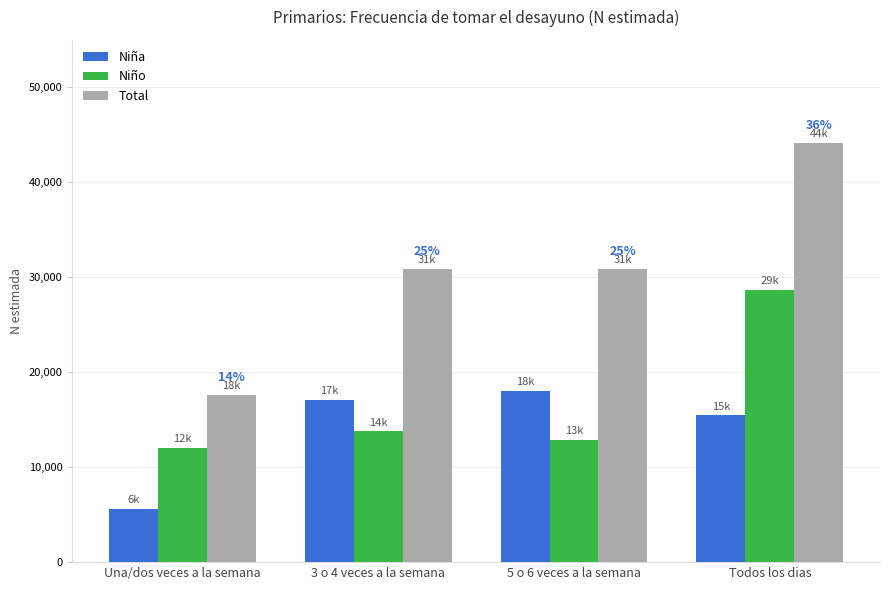

Between Una/dos veces a la semana and 3 o 4 veces a la semana, which series saw the biggest shift?

Total